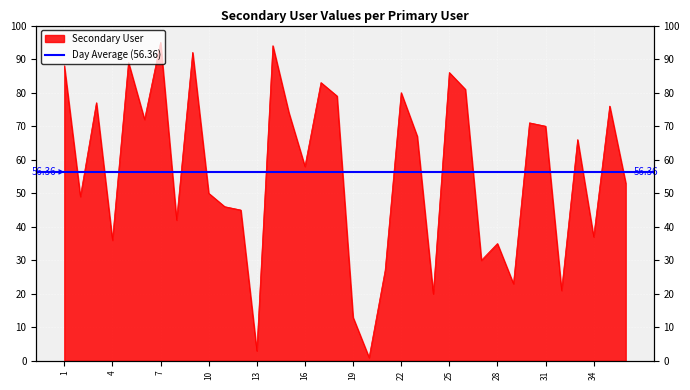

Reading left to right, list all the values displayed in this chart.

1=88	2=49	3=77	4=36	5=89	6=72	7=95	8=42	9=92	10=50	11=46	12=45	13=3	14=94	15=74	16=58	17=83	18=79	19=13	20=1	21=27	22=80	23=67	24=20	25=86	26=81	27=30	28=35	29=23	30=71	31=70	32=21	33=66	34=37	35=76	36=53